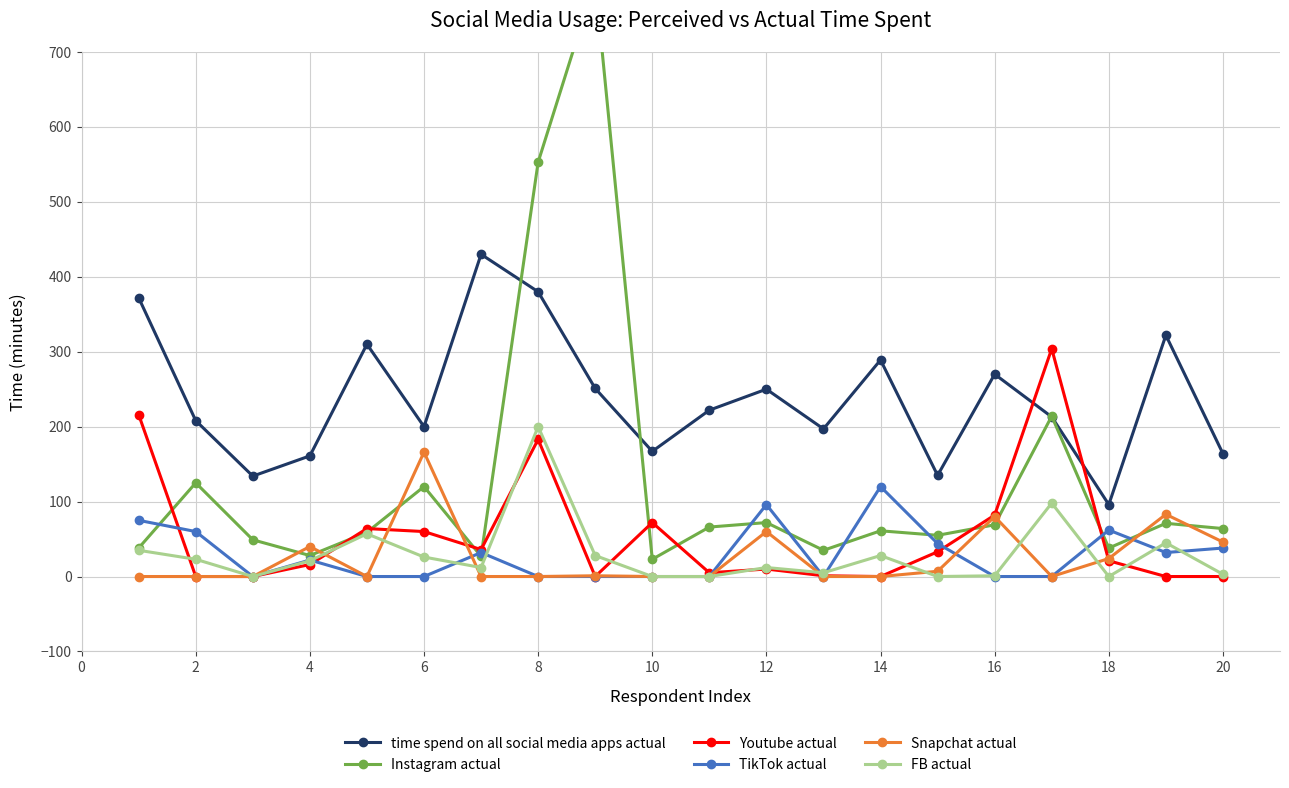

The value of Snapchat actual at 2 is -70. True or false?

False